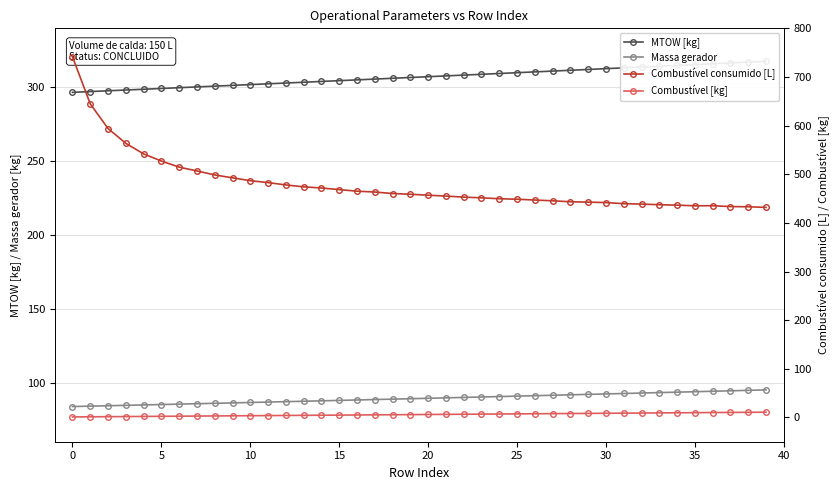

At which label does Combustível [kg] first exceed 6?

21